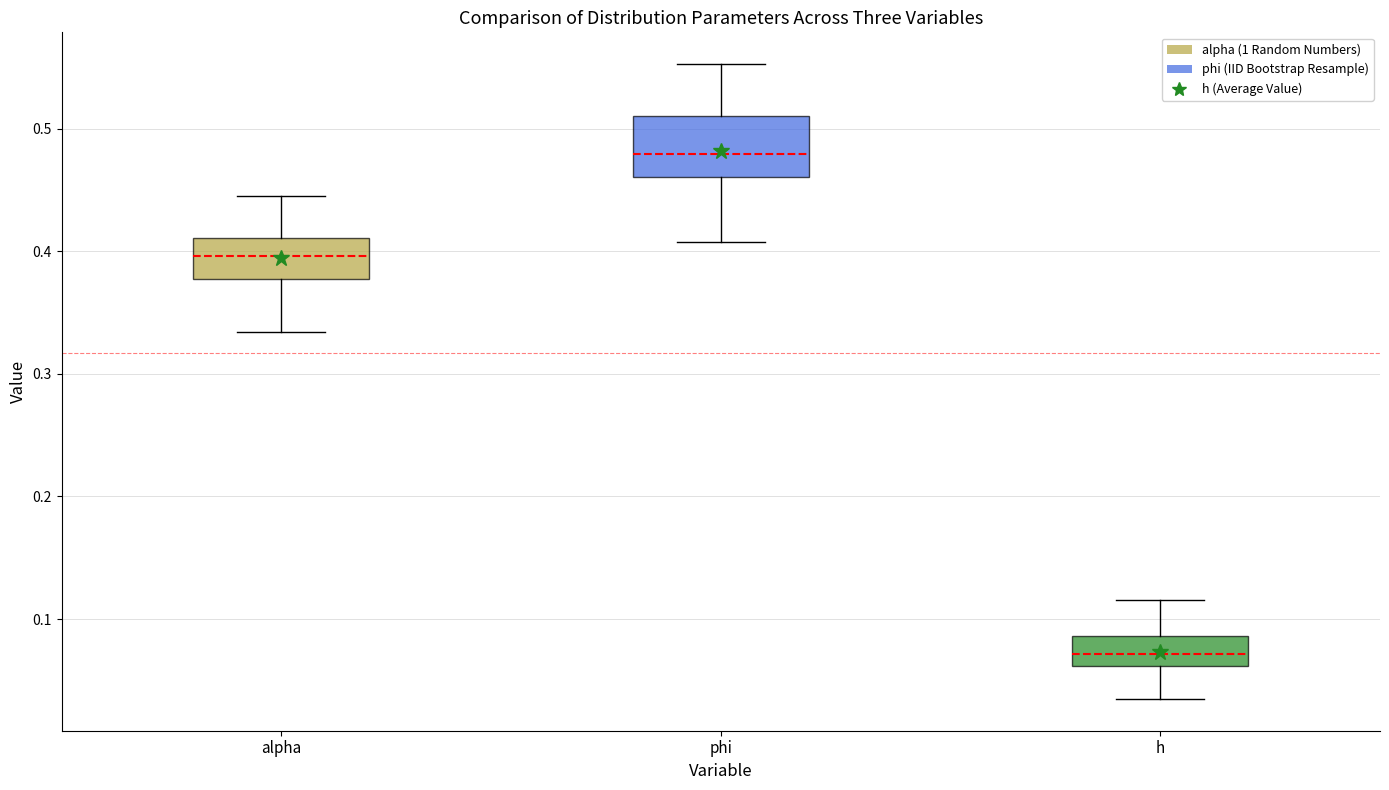

Reading left to right, transcribe this box plot: for each box, give where its median line is, the range the box spans, and where its two whiskers end, as read against the y-axis. The values are not printed on the chart, so give them approximately, as read against the axis.

alpha: median 0.40, box 0.38 to 0.41, whiskers 0.33 to 0.44
phi: median 0.48, box 0.46 to 0.51, whiskers 0.41 to 0.55
h: median 0.07, box 0.06 to 0.09, whiskers 0.03 to 0.12